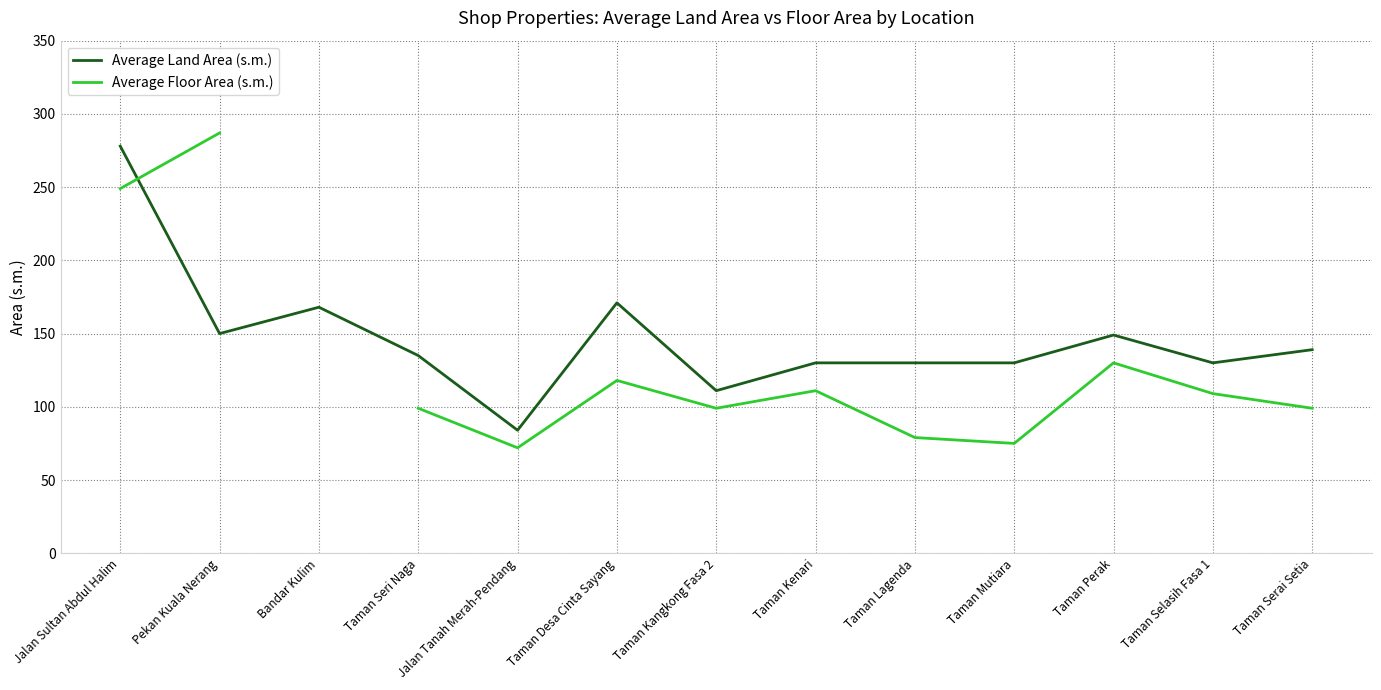

What is the label of the 5th point from the right?

Taman Lagenda